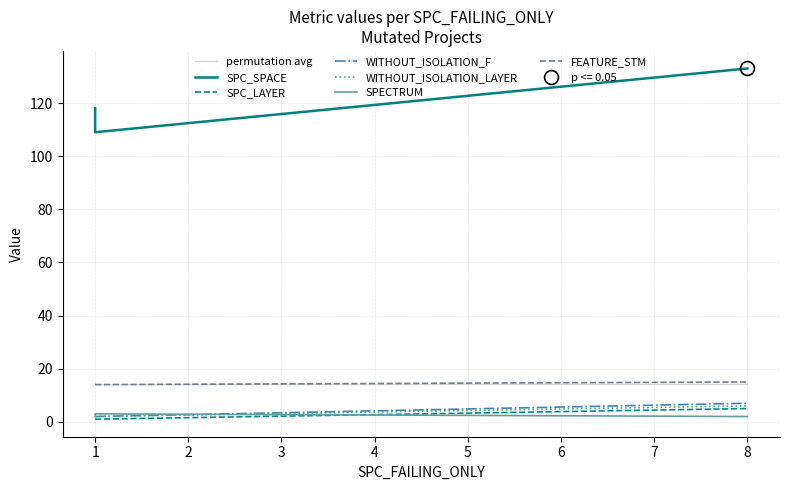

Which series has the largest total across all categories?

SPC_SPACE